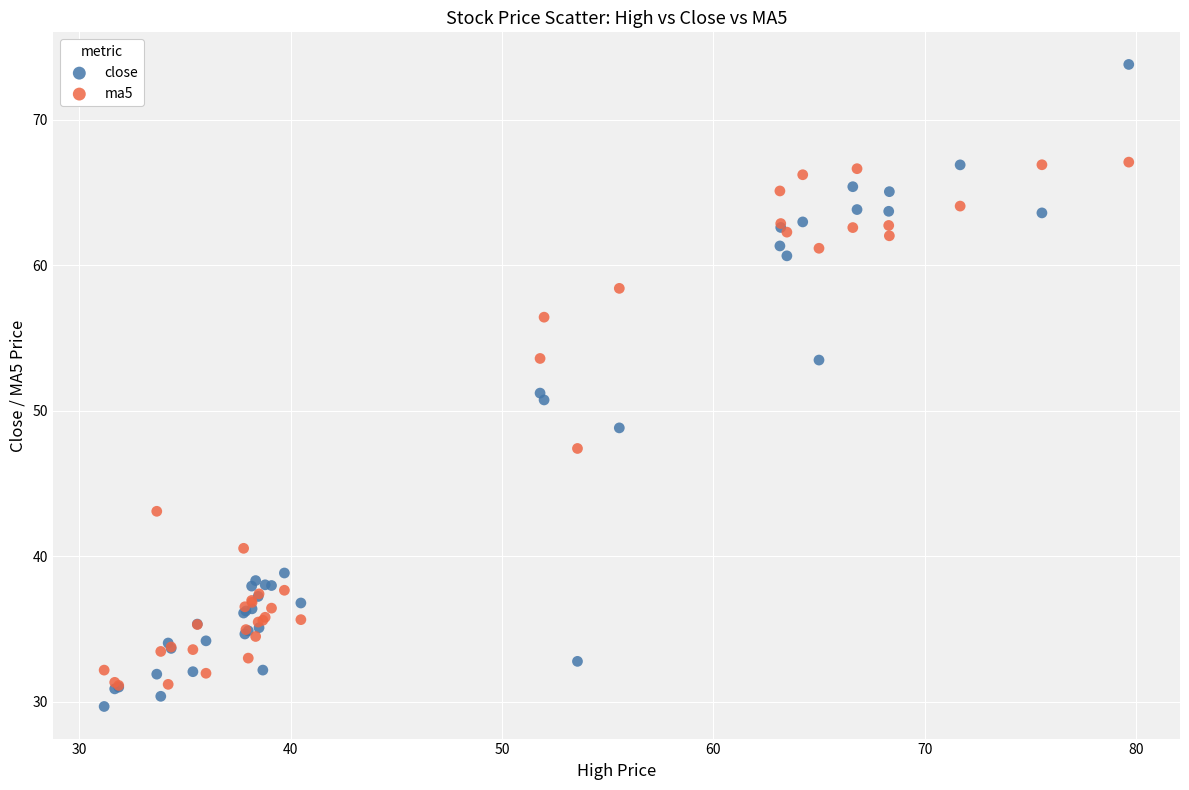

What are all the series names shown in the legend?

close, ma5